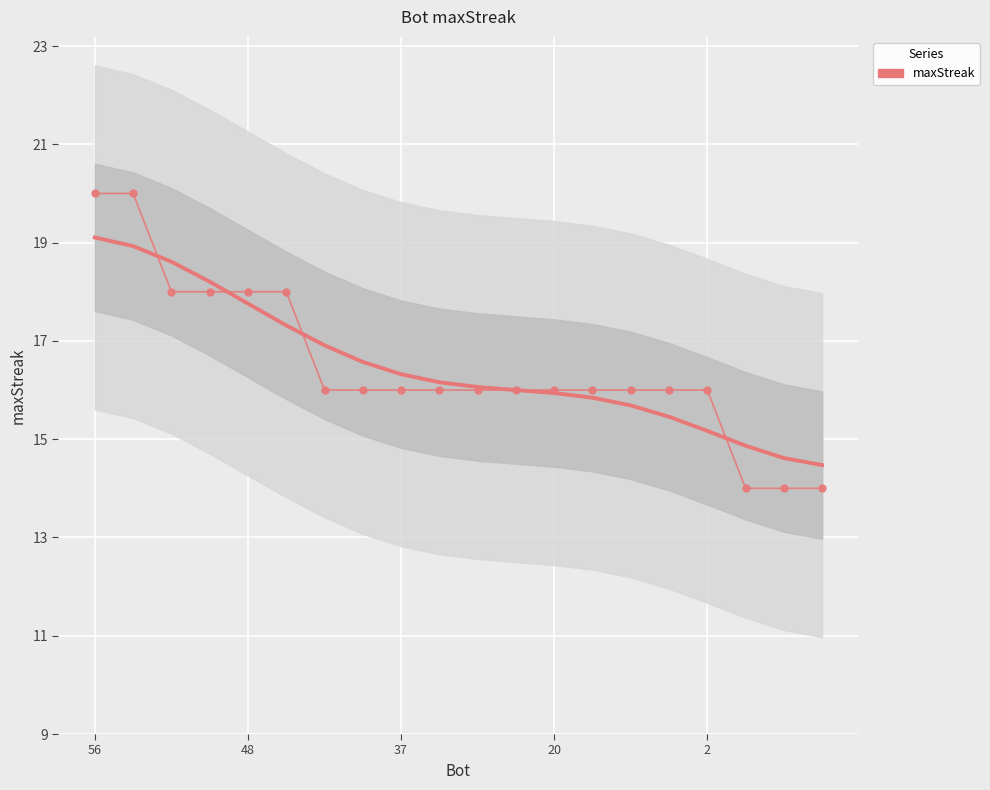

Is this an area chart (filled region under the line)?

No